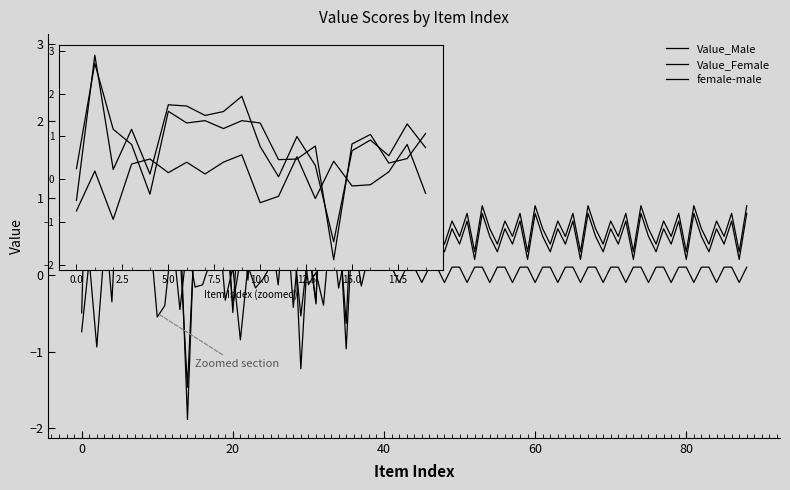

What is the sum of all Value_Male values?

16.3